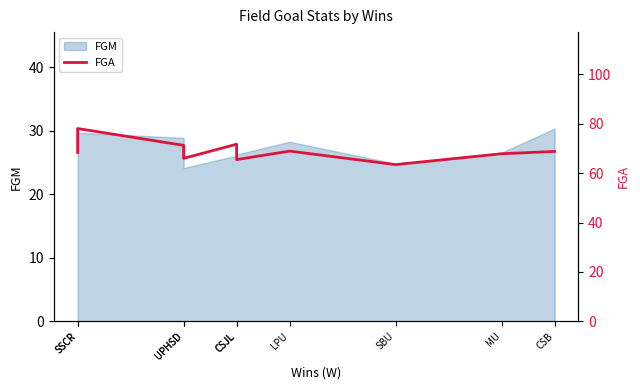

Reading left to right, list all the values displayed in this chart.

68.4	78.1	71.3	66.0	71.7	65.5	68.9	63.5	67.9	68.8